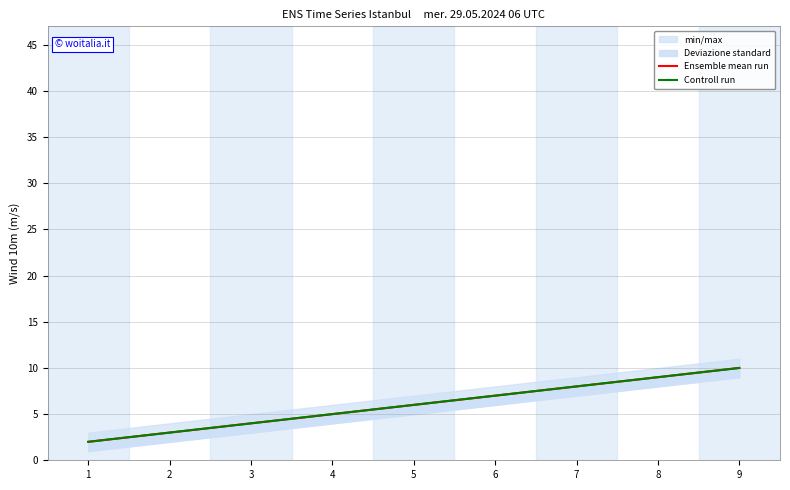

Is this an area chart (filled region under the line)?

No